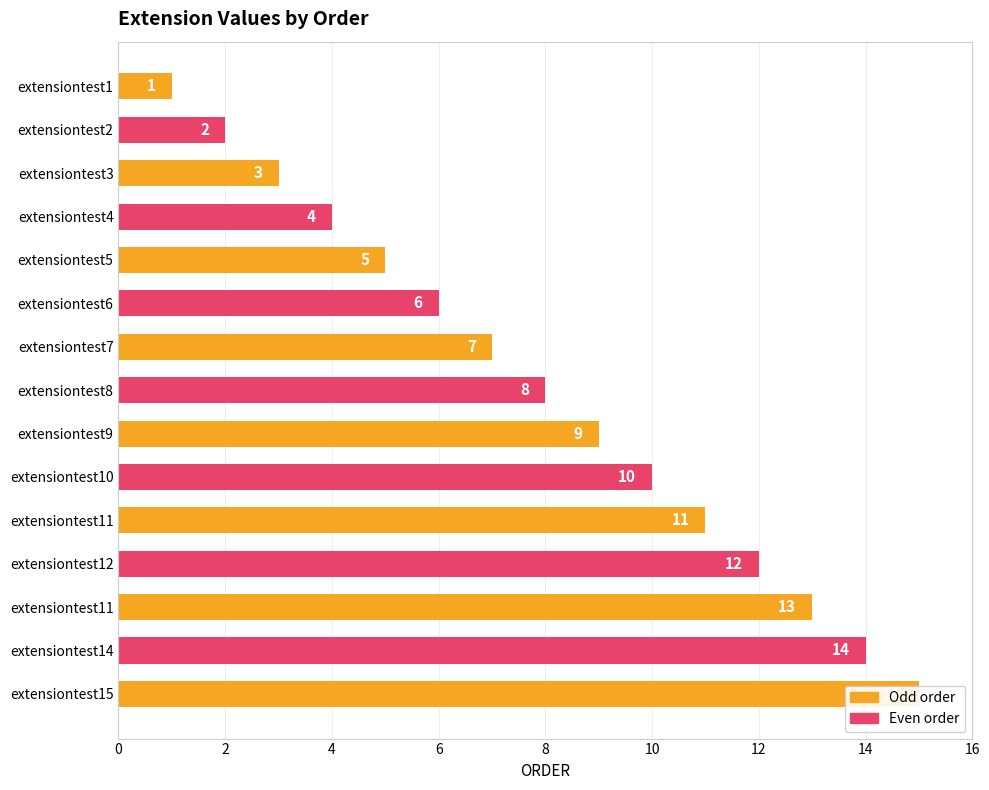

How many bars are there in total?

15